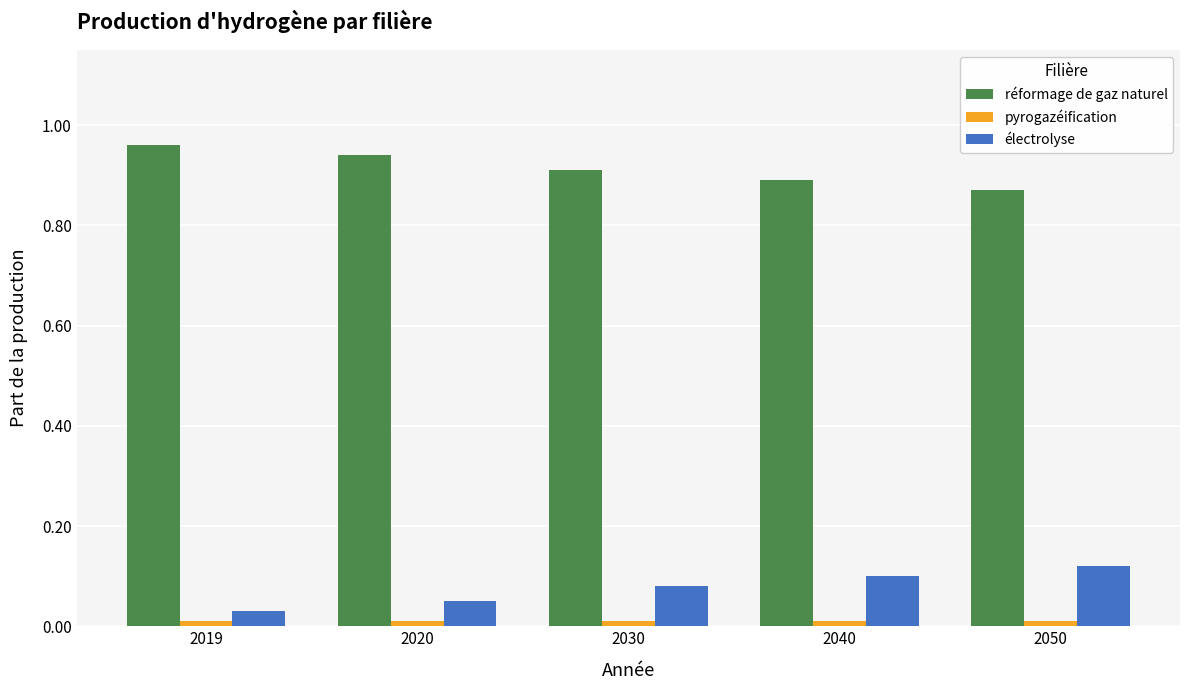

Which series has the largest total across all categories?

réformage de gaz naturel